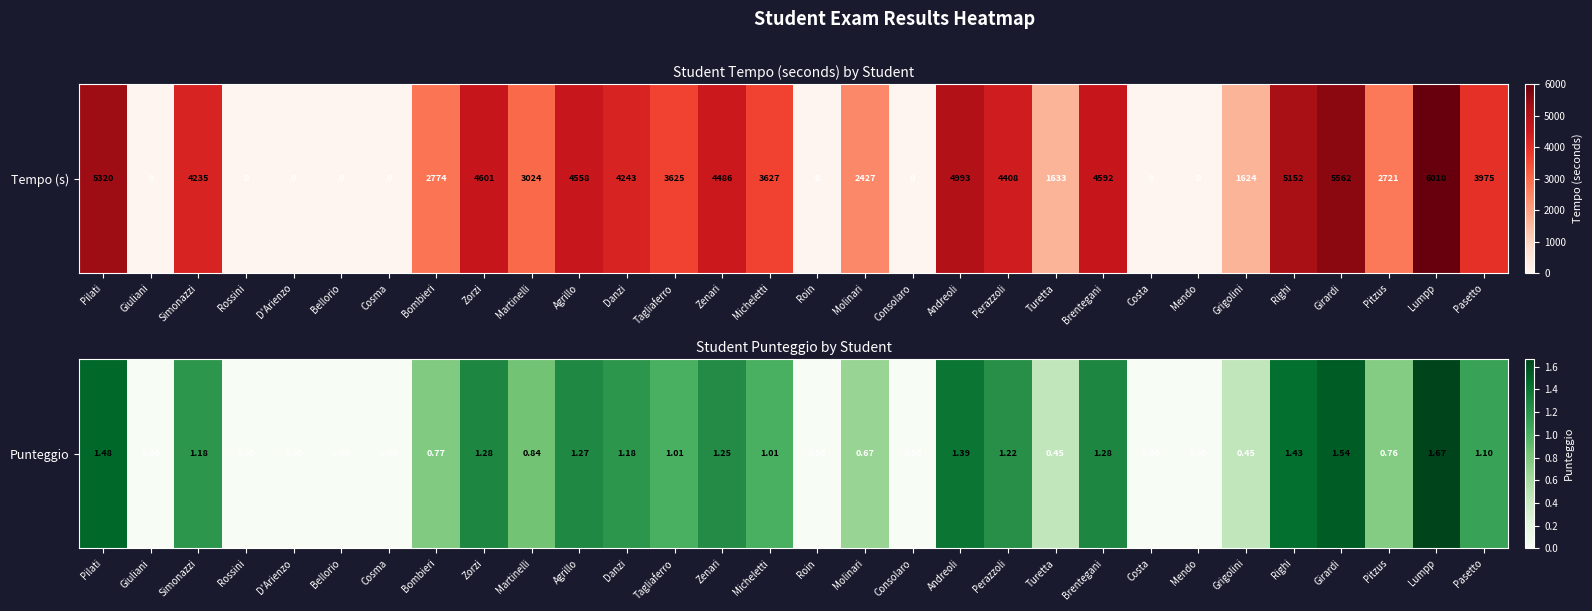

The value at Girardi is 1.5. True or false?

True